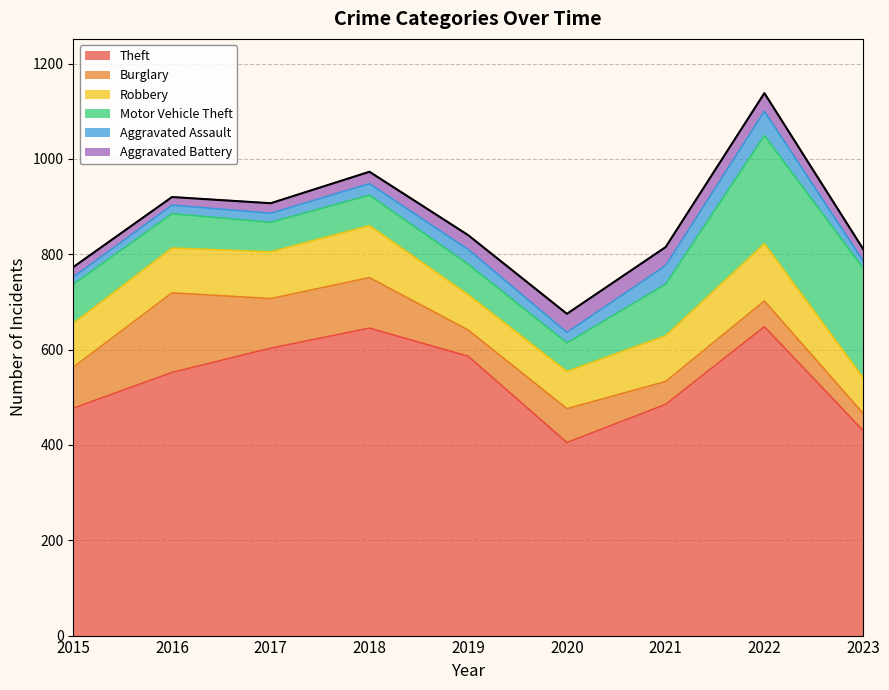

Reading left to right, extract all data points from this chart.

Theft: 477	552	603	645	586	405	485	648	430
Burglary: 86	167	104	106	55	71	48	54	36
Robbery: 92	94	98	109	74	78	96	120	75
Motor Vehicle Theft: 82	72	62	64	64	60	108	227	230
Aggravated Assault: 15	18	19	24	31	22	39	51	15
Aggravated Battery: 21	17	21	25	30	39	39	38	25